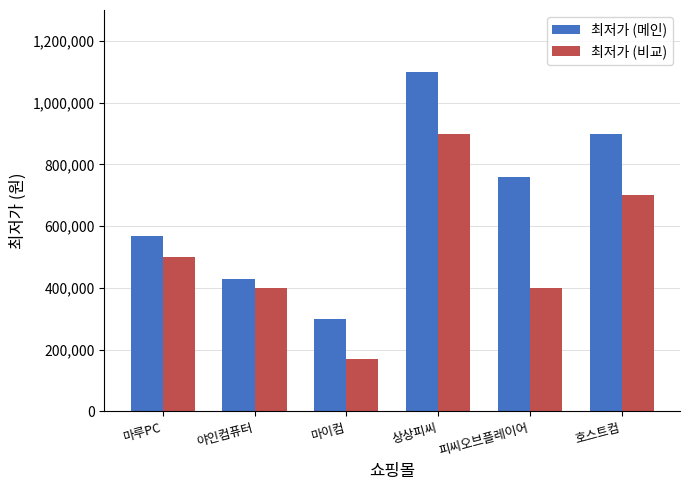

True or false: 최저가 (메인) has a value of 744239 at 마루PC.

False